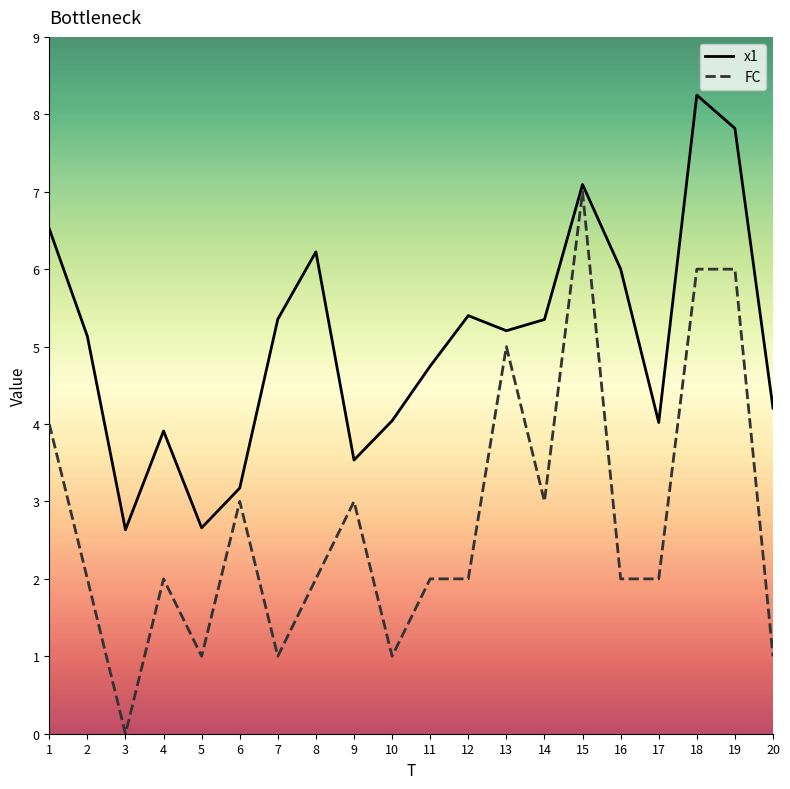

Which series has the largest total across all categories?

x1